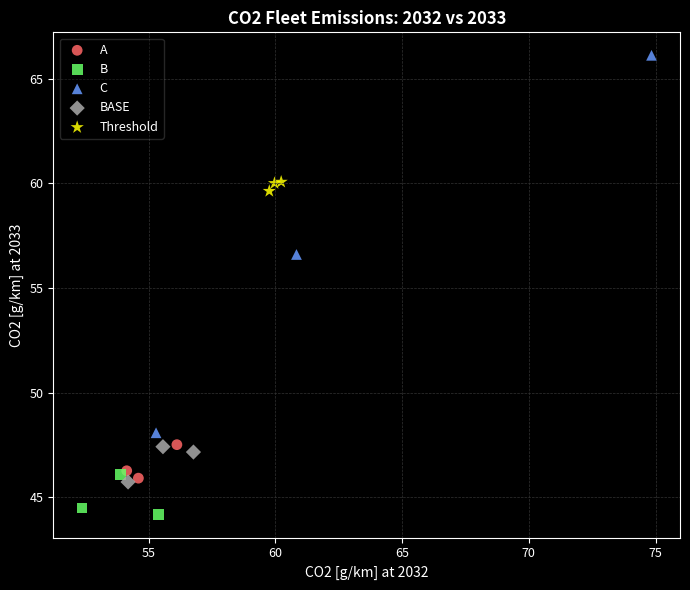

What are all the series names shown in the legend?

A, B, C, BASE, Threshold